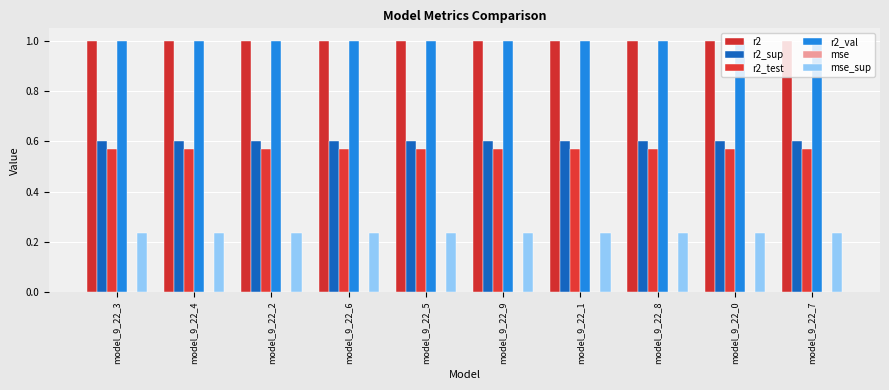

The r2 series shows 1.3 at model_9_22_9. True or false?

False